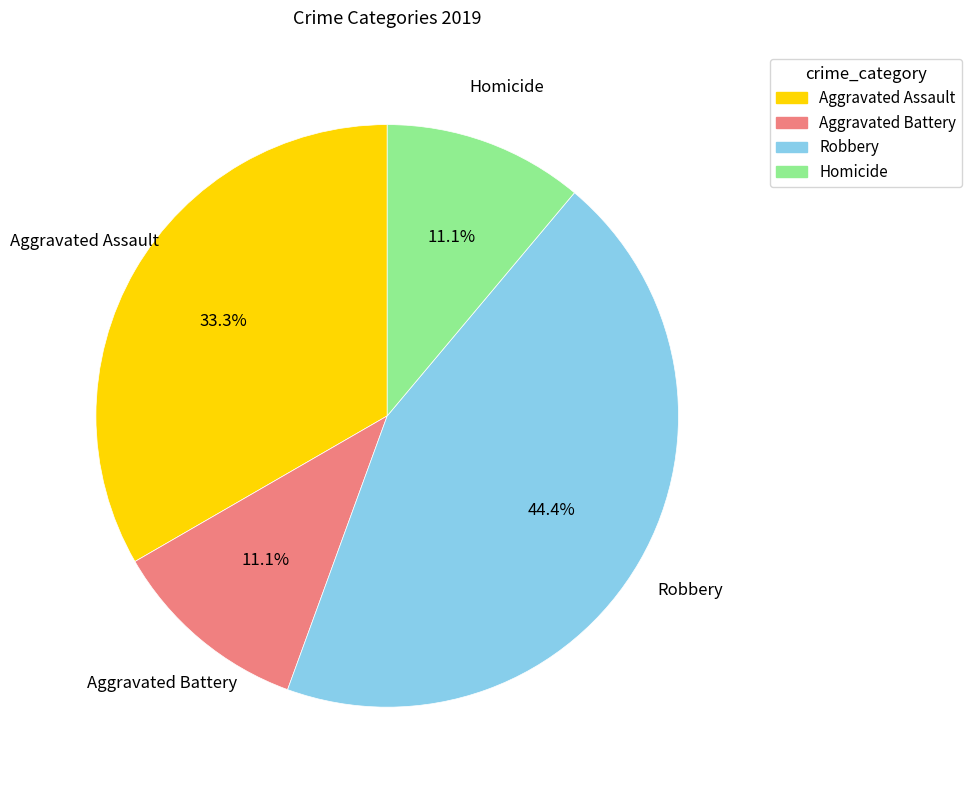

How many slices are in this pie chart?

4